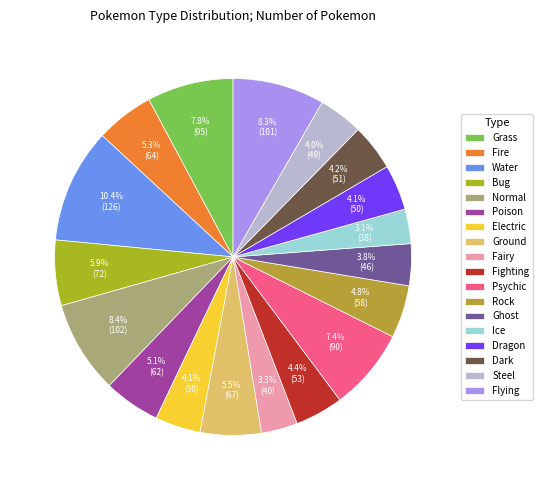

How many slices are in this pie chart?

18